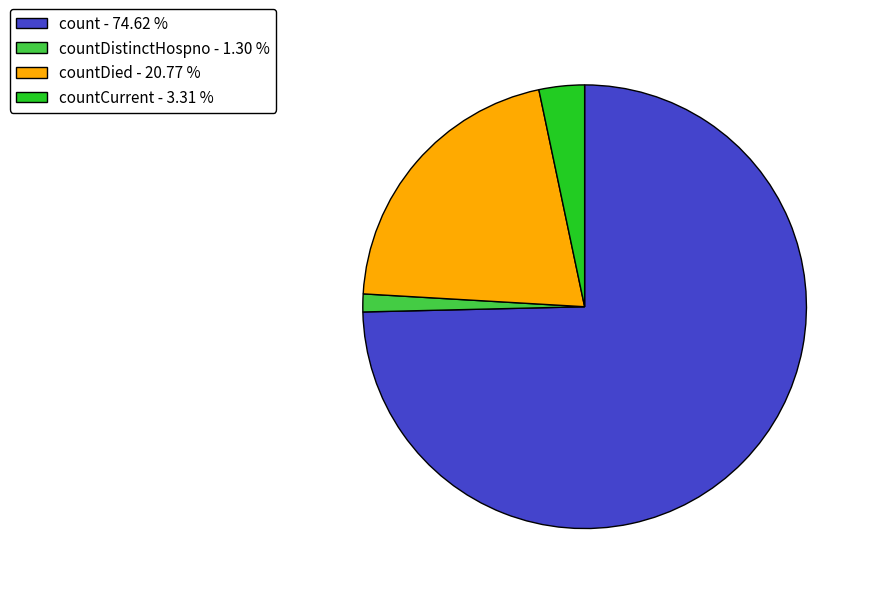

What is the ratio of the value at countDied - 20.77 % to the value at countCurrent - 3.31 %?

6.3